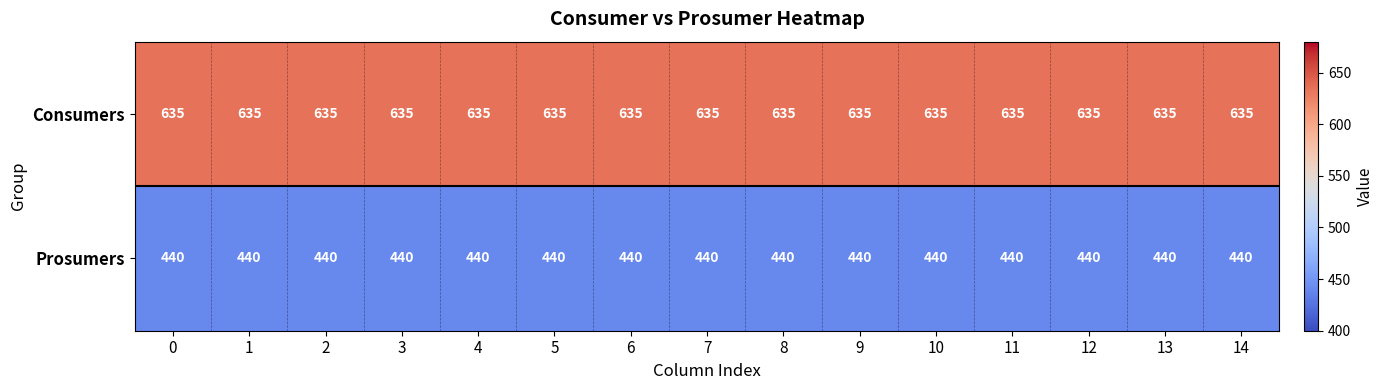

At 12, list the series in order from smallest to largest.

Prosumers, Consumers